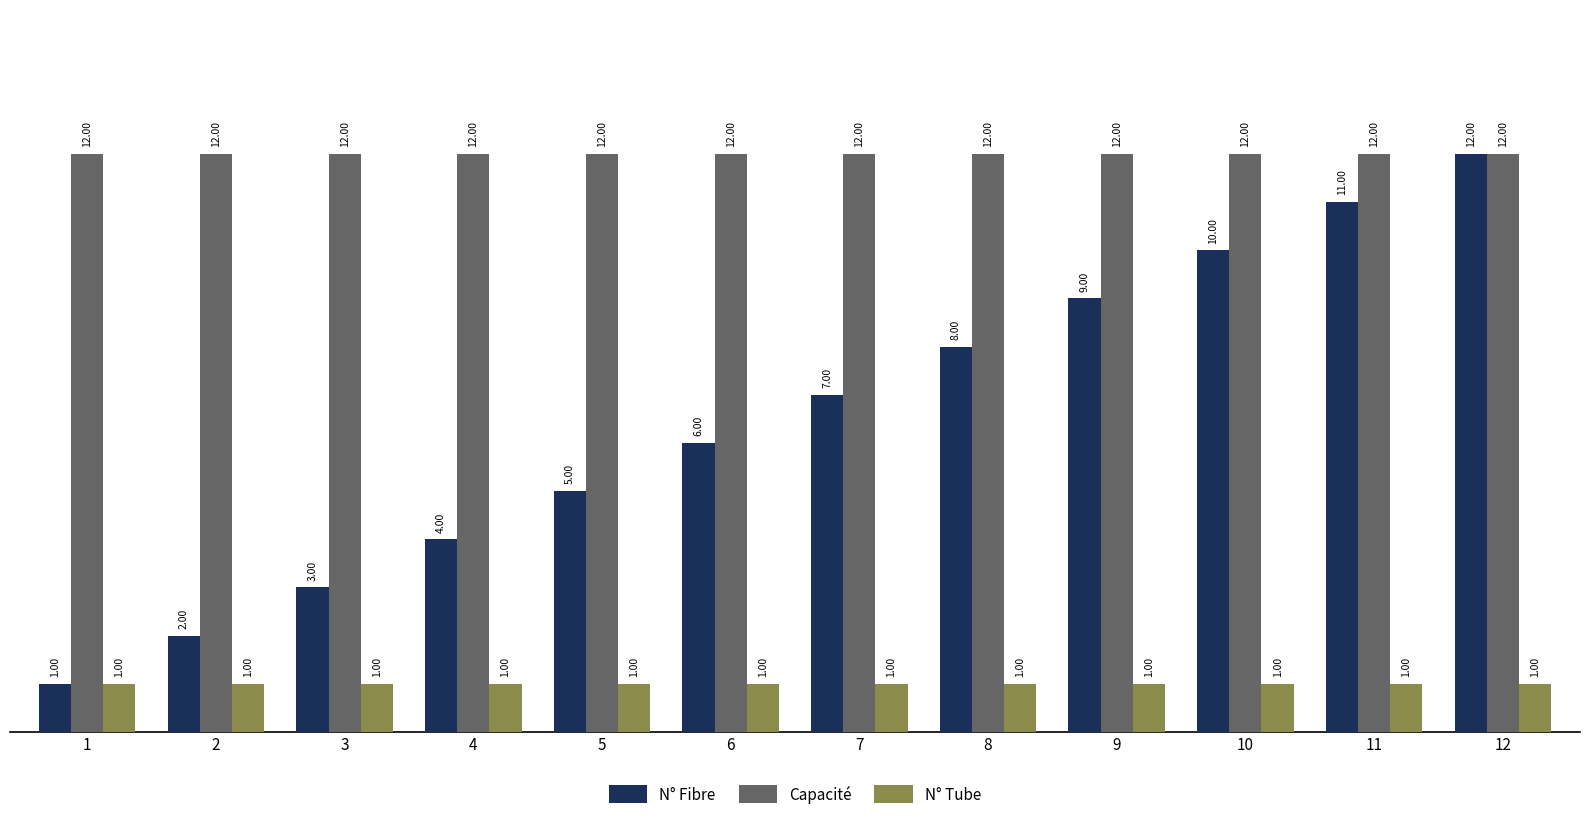

Which series changed the most between 1 and 6?

N° Fibre